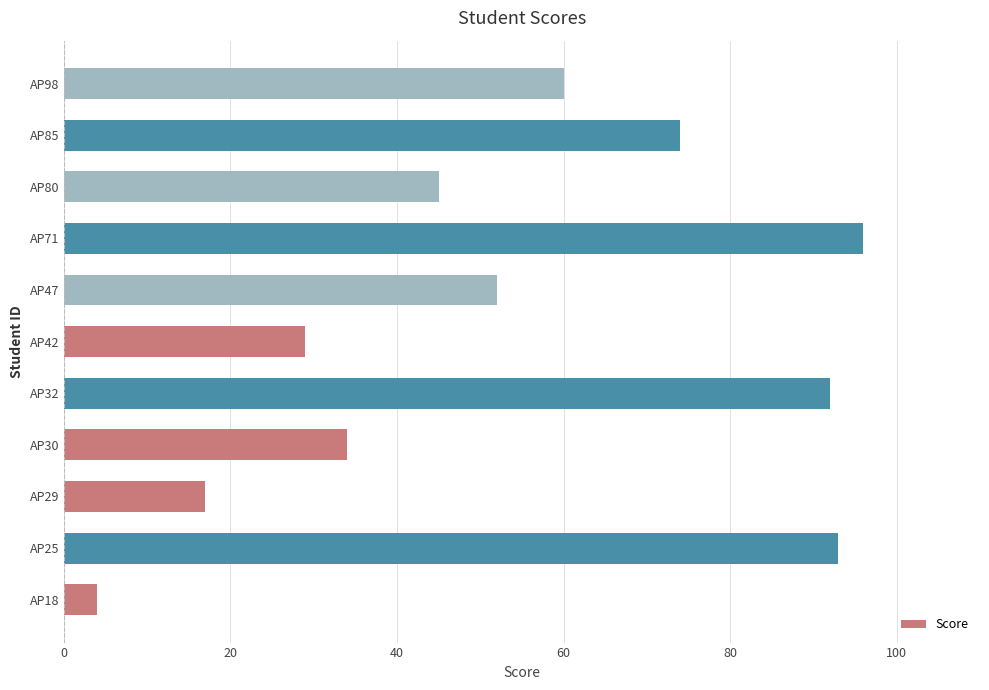

The value at AP47 is 52. True or false?

True